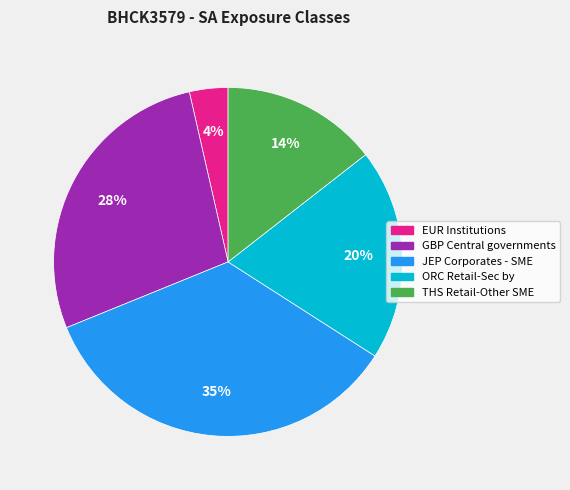

To the nearest percent, what is the average slice percentage?

20%